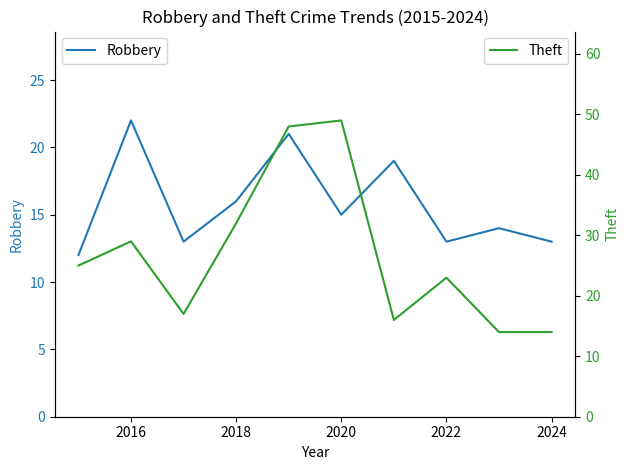

What is the value of the Robbery point at the 10th from the left?

13